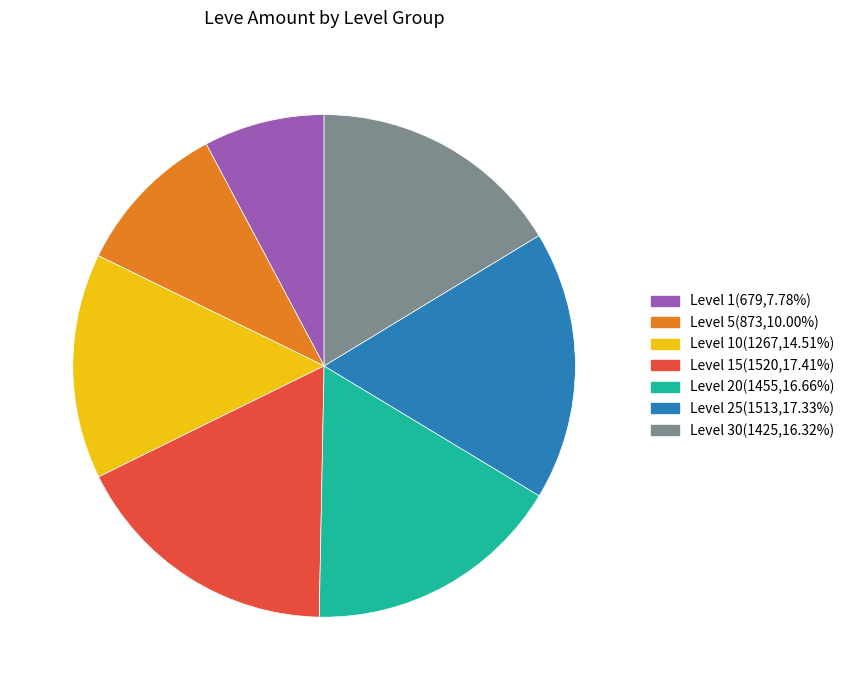

Is there a majority slice in this chart?

No